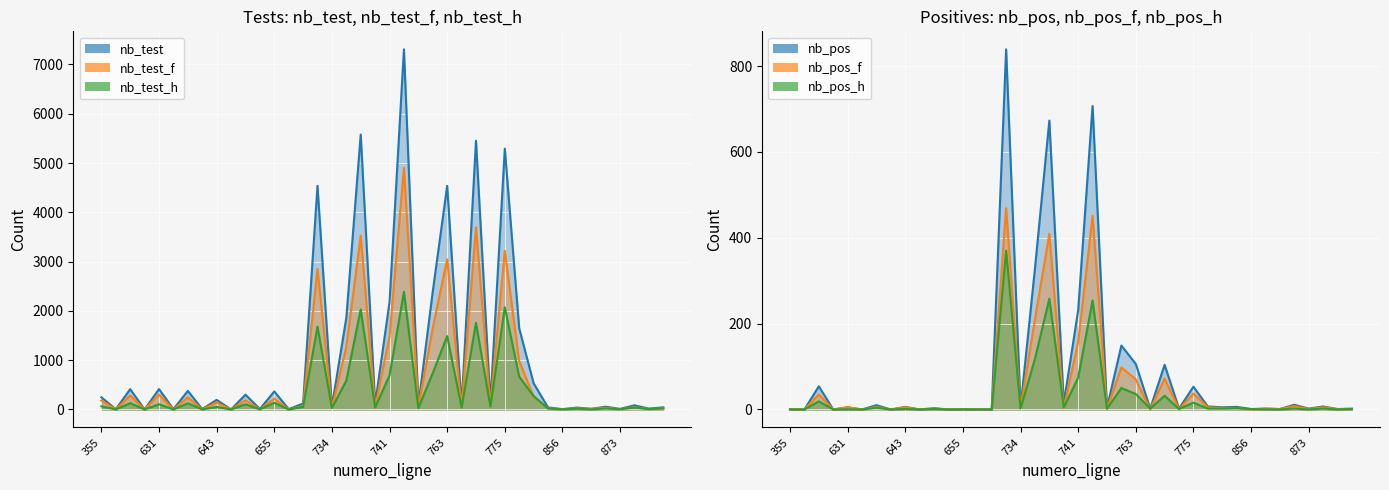

True or false: nb_pos and nb_pos_f intersect in this chart.

False